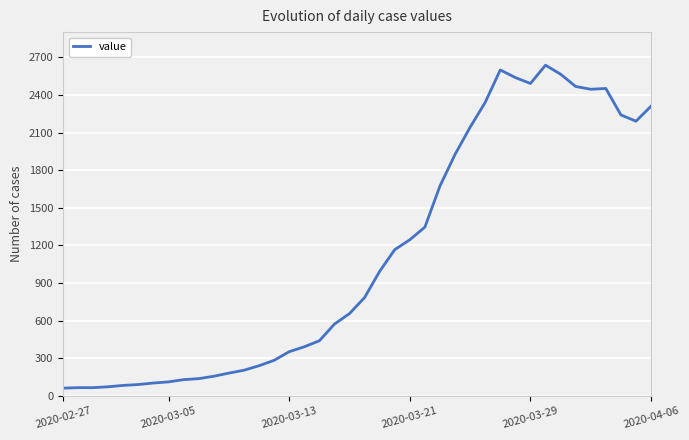

What is the greatest value displayed?

2638